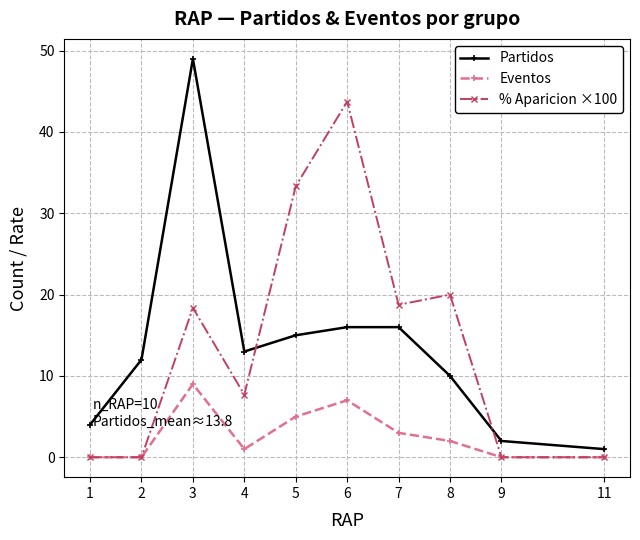

What is the sum of all Eventos values?

27.0